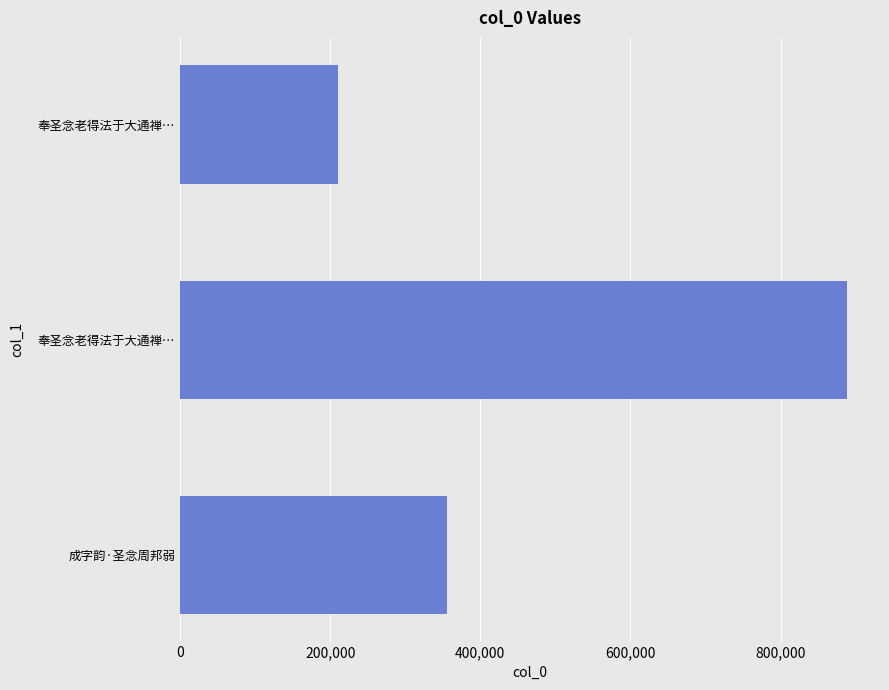

How many bars are there in total?

3